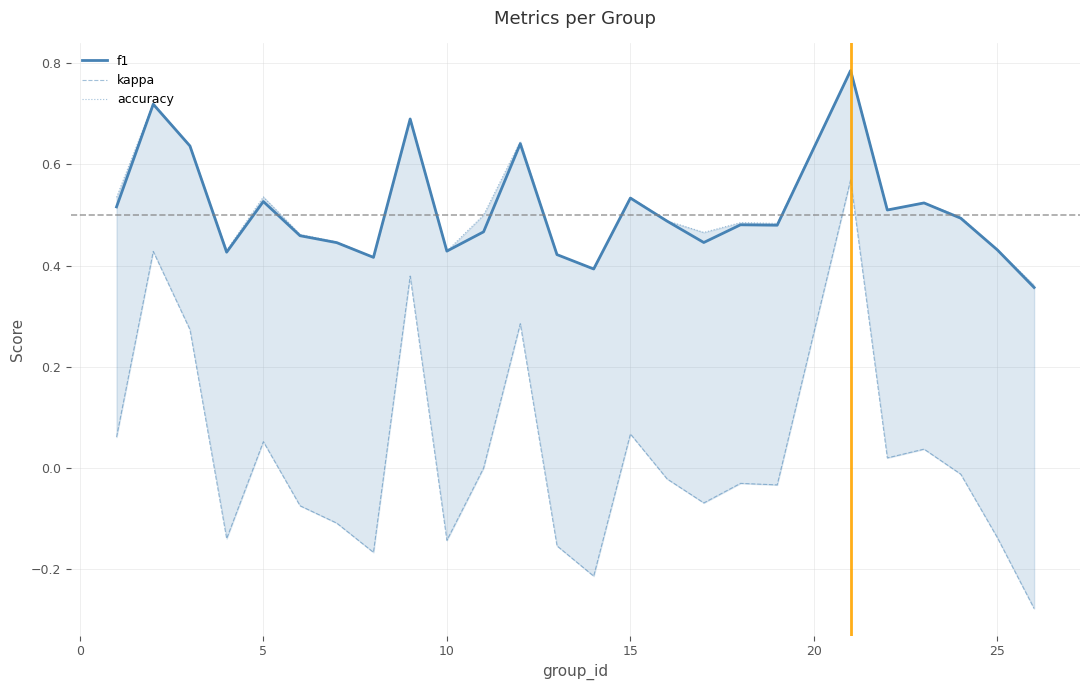

Reading left to right, transcribe all the data shown in this chart.

f1: 0.5	0.7	0.6	0.4	0.5	0.5	0.4	0.4	0.7	0.4	0.5	0.6	0.4	0.4	0.5	0.5	0.4	0.5	0.5	0.8	0.5	0.5	0.5	0.4	0.4
kappa: 0.1	0.4	0.3	-0.1	0.1	-0.1	-0.1	-0.2	0.4	-0.1	0.0	0.3	-0.2	-0.2	0.1	-0.0	-0.1	-0.0	-0.0	0.6	0.0	0.0	-0.0	-0.1	-0.3
accuracy: 0.5	0.7	0.6	0.4	0.5	0.5	0.4	0.4	0.7	0.4	0.5	0.6	0.4	0.4	0.5	0.5	0.5	0.5	0.5	0.8	0.5	0.5	0.5	0.4	0.4